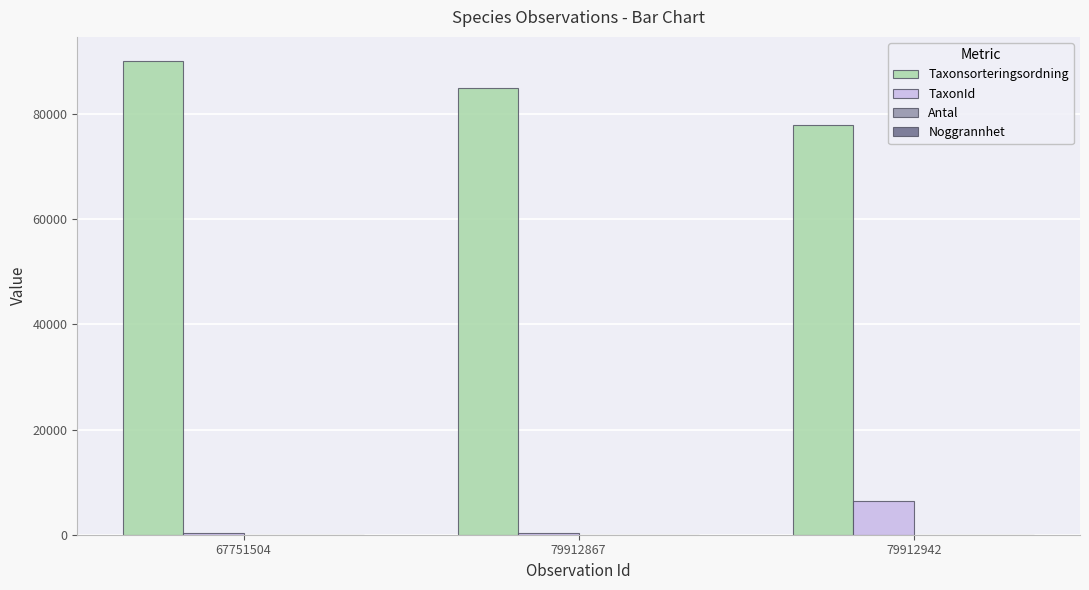

Which series has the largest total across all categories?

Taxonsorteringsordning